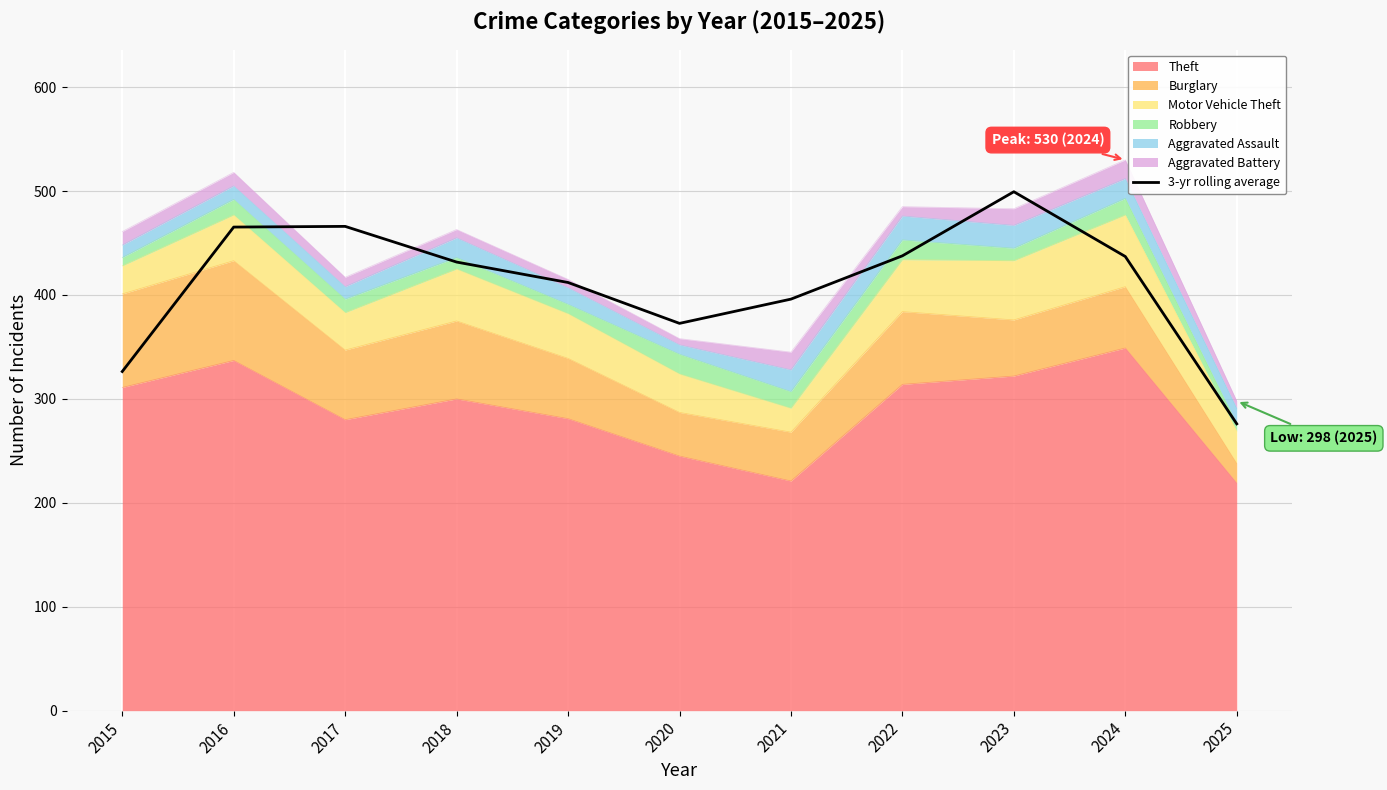

What is the change in value from 2016 to 2019?

-53.3